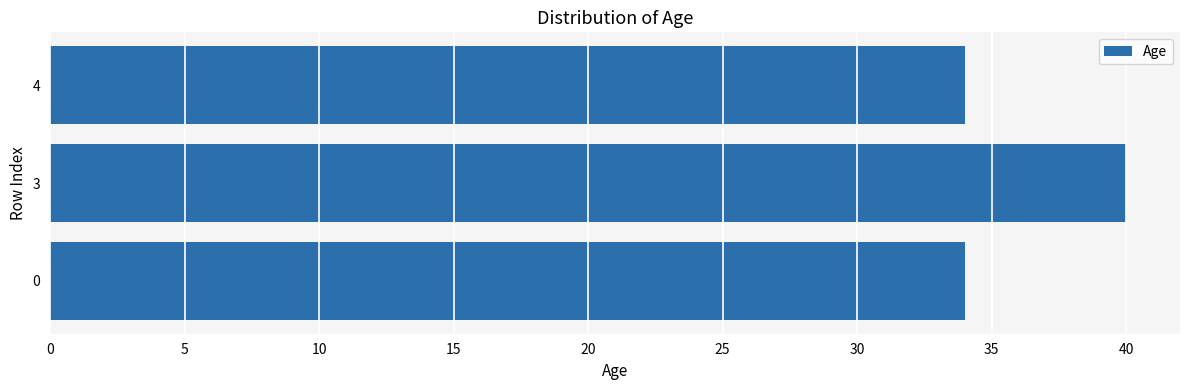

What is the average value?

36